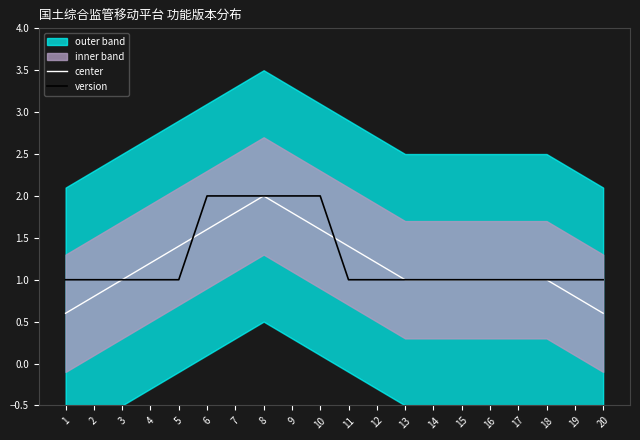

How many interior local peaks does the center series have?

1